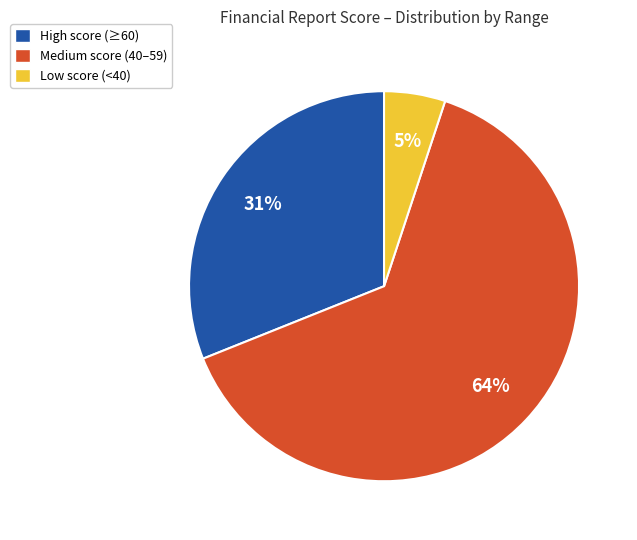

To the nearest percent, what is the average slice percentage?

33%